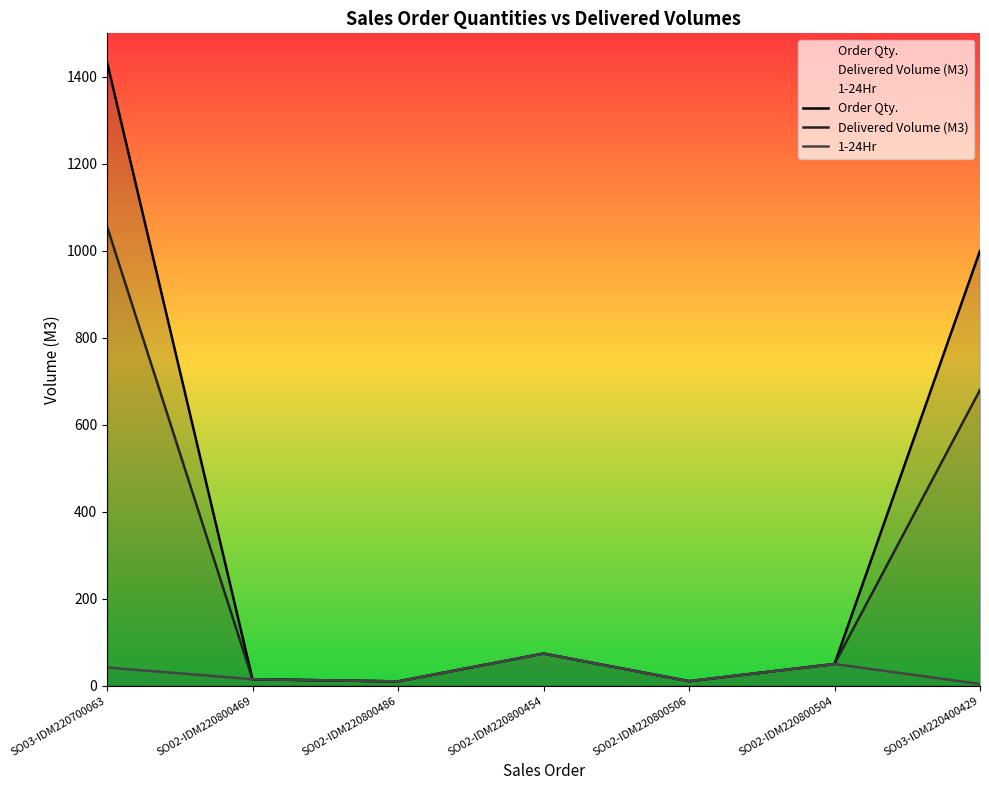

At how many categories does at least one series exceed 1244?

1